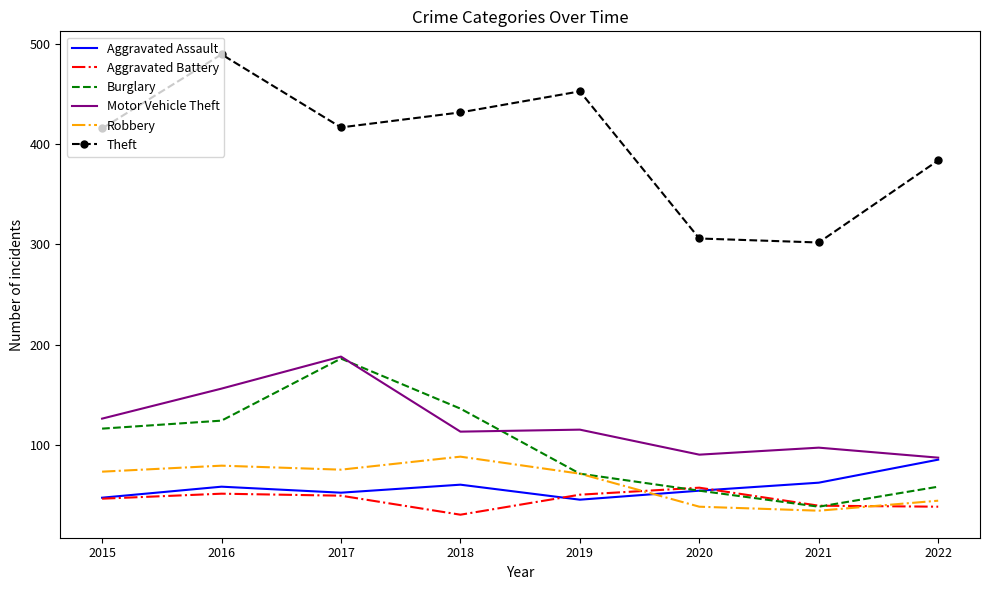

At how many categories does at least one series exceed 236?

8